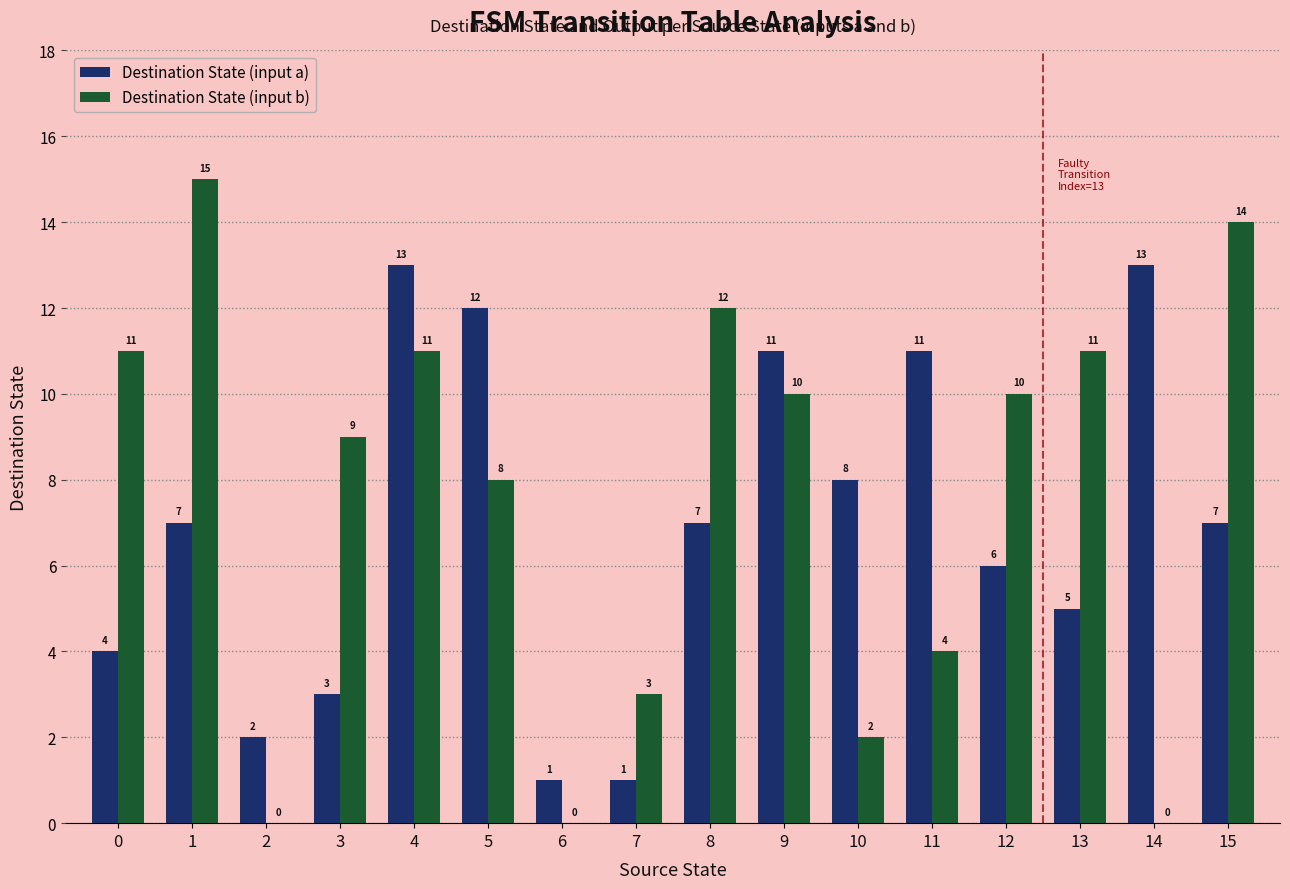

Reading left to right, extract all data points from this chart.

Destination State (input a): 0=4	1=7	2=2	3=3	4=13	5=12	6=1	7=1	8=7	9=11	10=8	11=11	12=6	13=5	14=13	15=7
Destination State (input b): 0=11	1=15	2=0	3=9	4=11	5=8	6=0	7=3	8=12	9=10	10=2	11=4	12=10	13=11	14=0	15=14